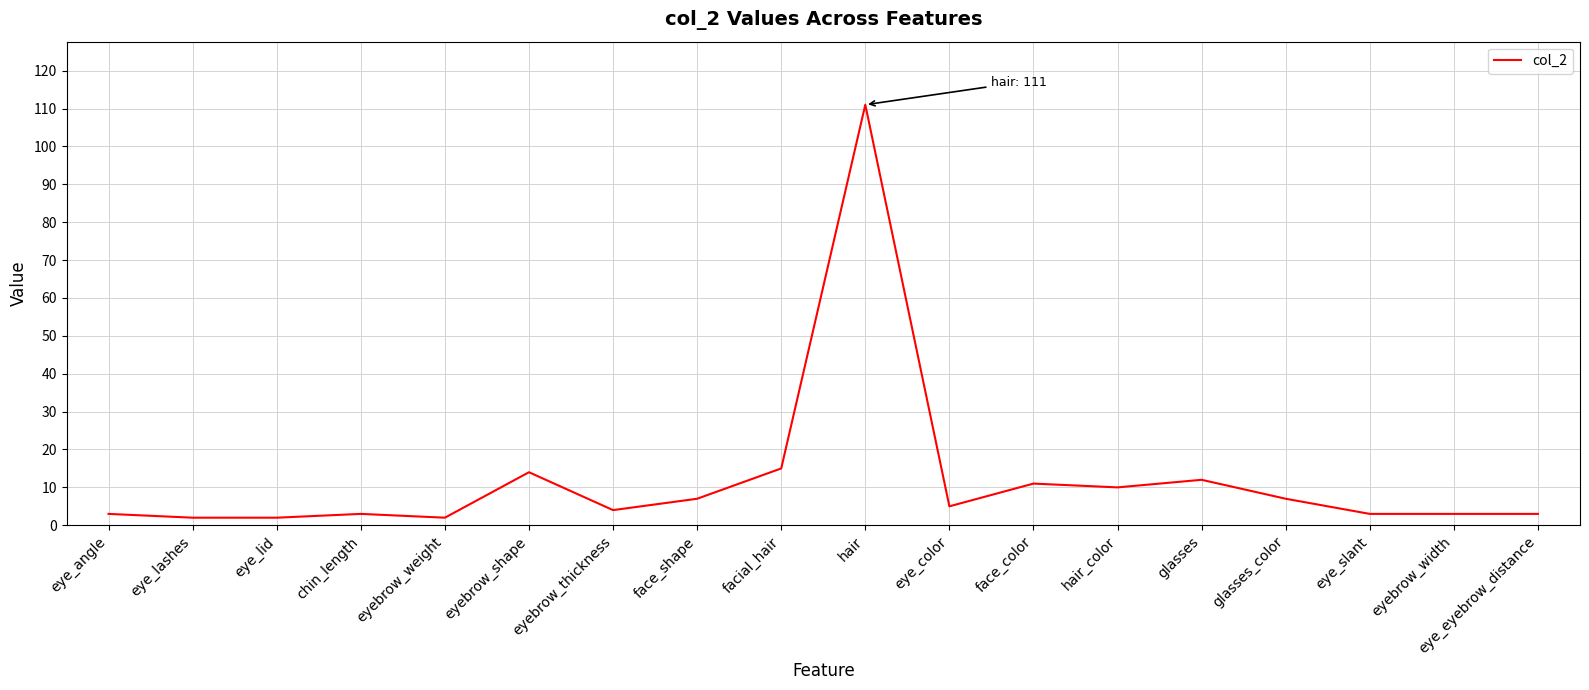

What is the greatest value displayed?

111